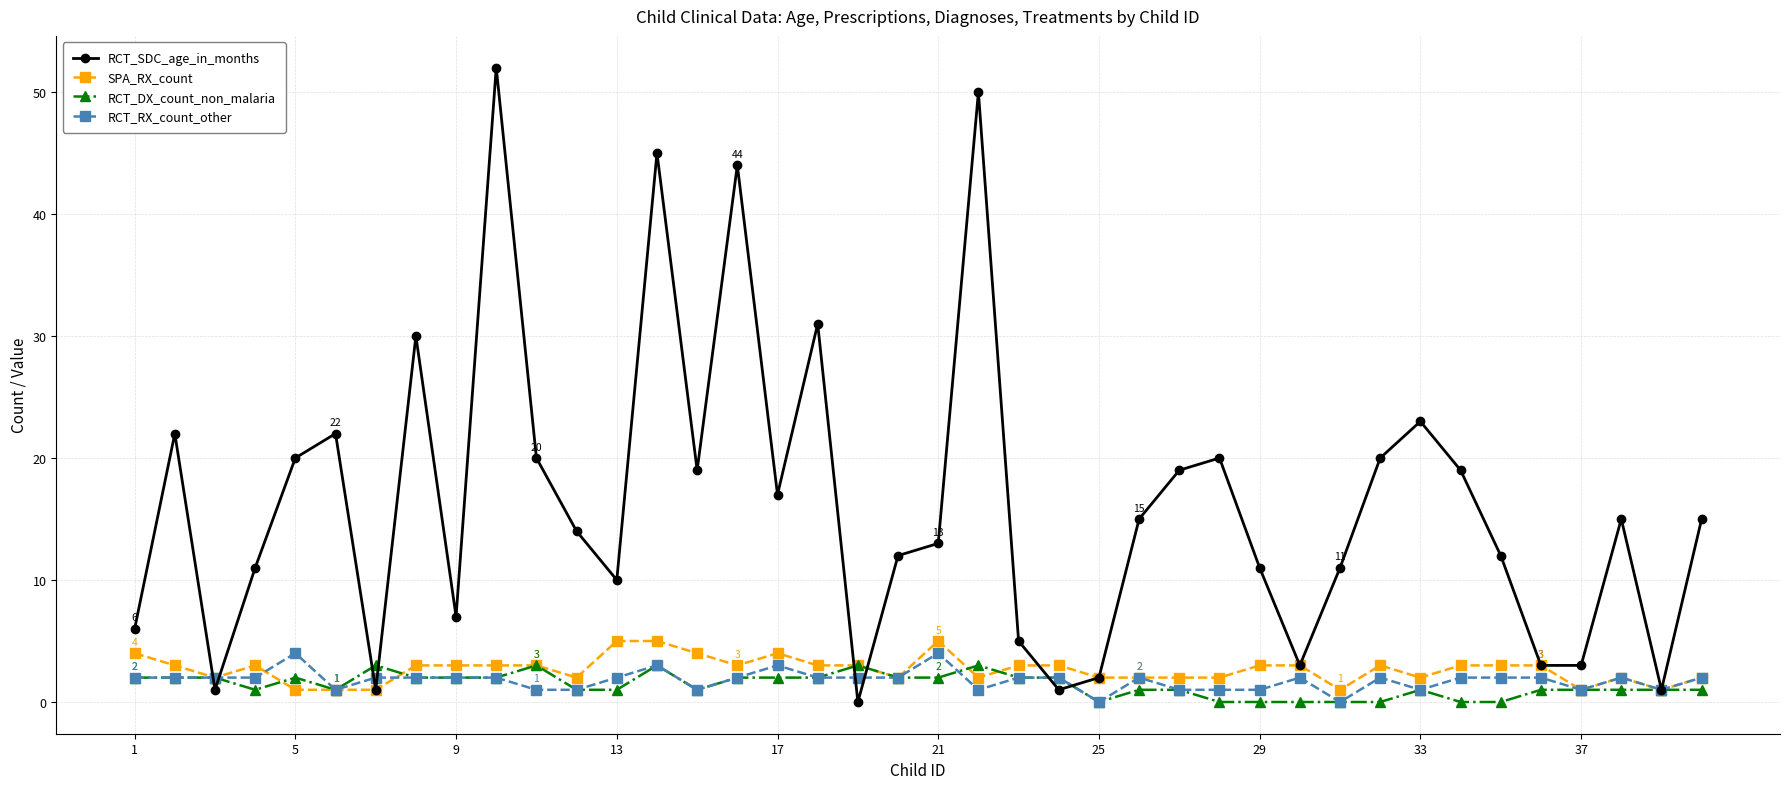

How many values in RCT_SDC_age_in_months are above zero?

39